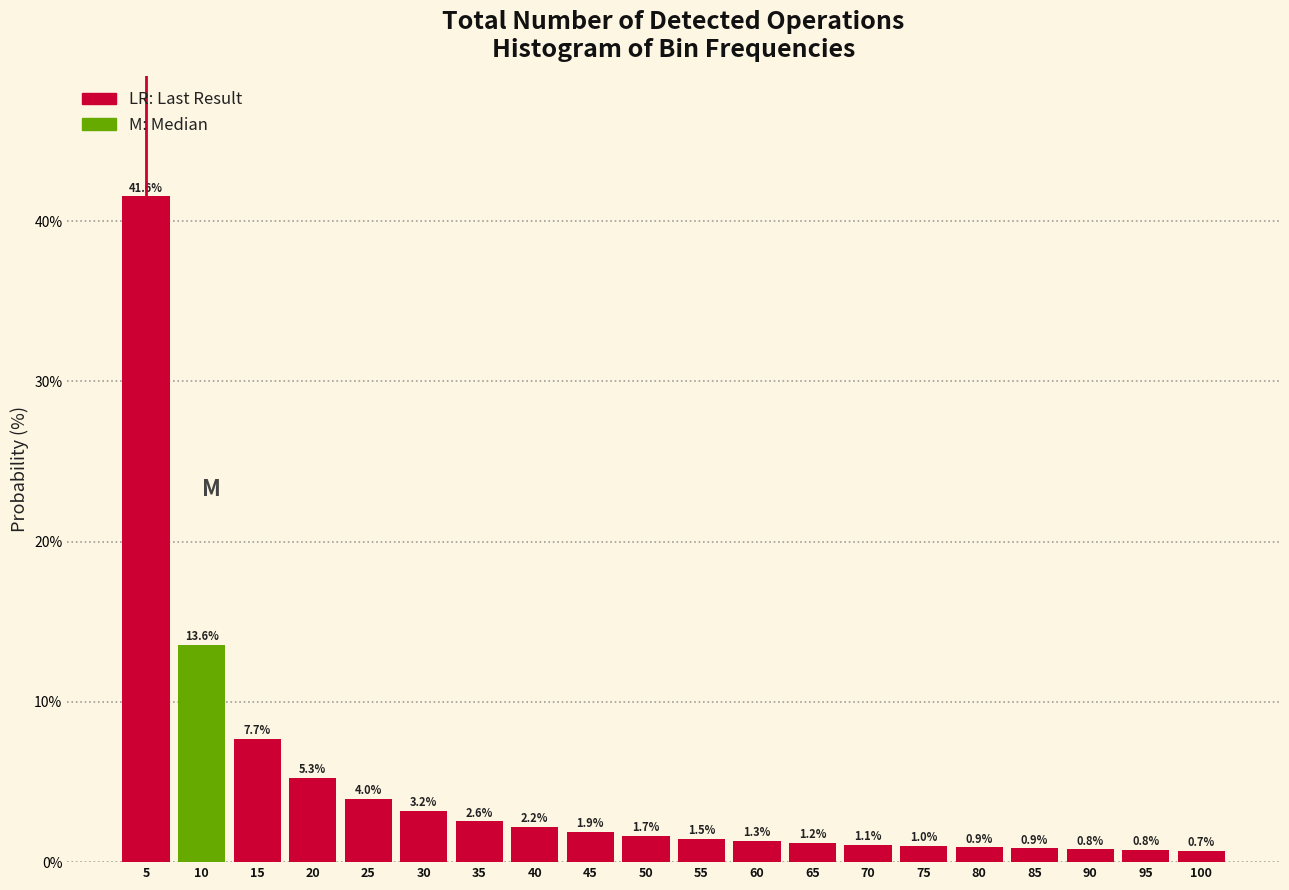

Reading left to right, what are all the values shown in this chart?

5=41.6	10=13.6	15=7.7	20=5.3	25=4.0	30=3.2	35=2.6	40=2.2	45=1.9	50=1.7	55=1.5	60=1.3	65=1.2	70=1.1	75=1.0	80=0.9	85=0.9	90=0.8	95=0.8	100=0.7